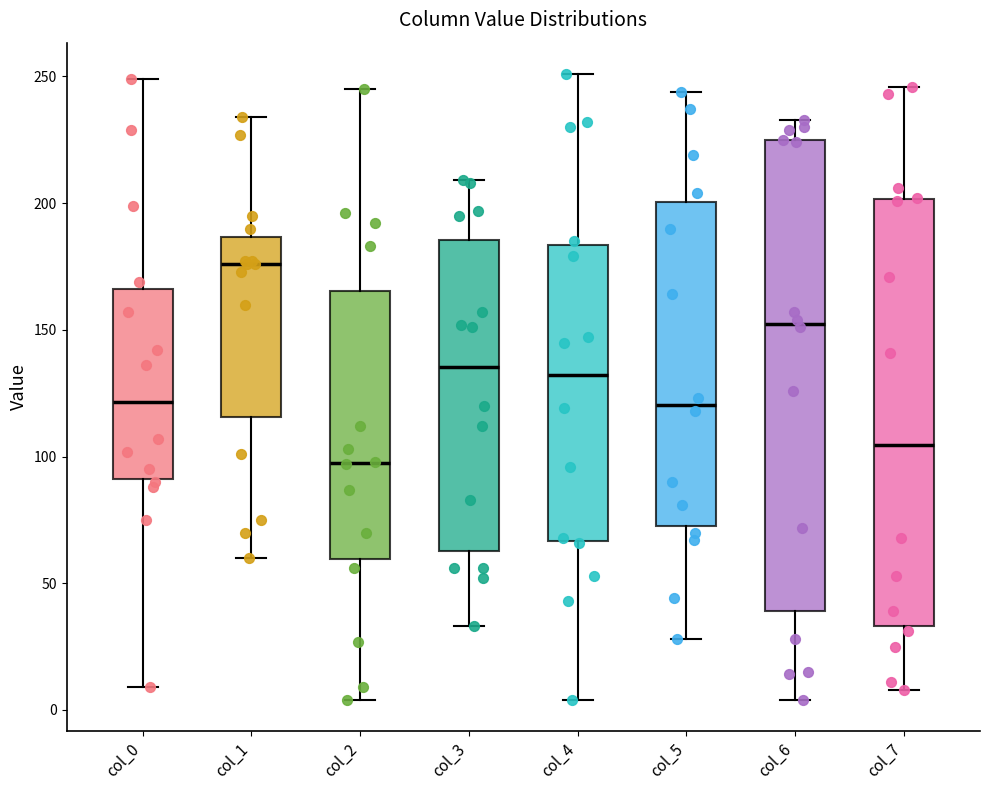

Reading left to right, read every box against the y-axis: the position of its median line, the range the box covers, and the ends of its whiskers. The values are not printed on the chart, so give them approximately, as read against the axis.

col_0: median 120, box 90 to 165, whiskers 10 to 250
col_1: median 175, box 115 to 185, whiskers 60 to 235
col_2: median 100, box 60 to 165, whiskers 5 to 245
col_3: median 135, box 65 to 185, whiskers 35 to 210
col_4: median 130, box 65 to 185, whiskers 5 to 250
col_5: median 120, box 75 to 200, whiskers 30 to 245
col_6: median 155, box 40 to 225, whiskers 5 to 235
col_7: median 105, box 35 to 200, whiskers 10 to 245